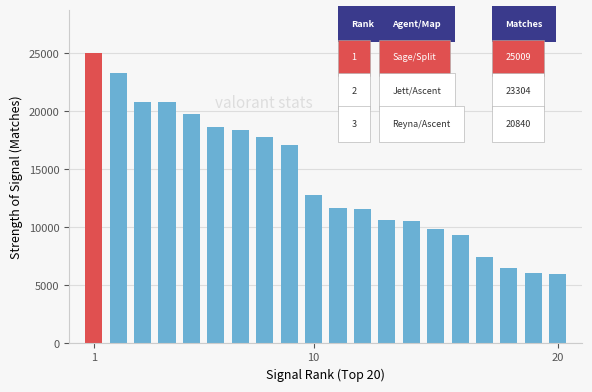

What is the value of the 18th bar from the left?

6527